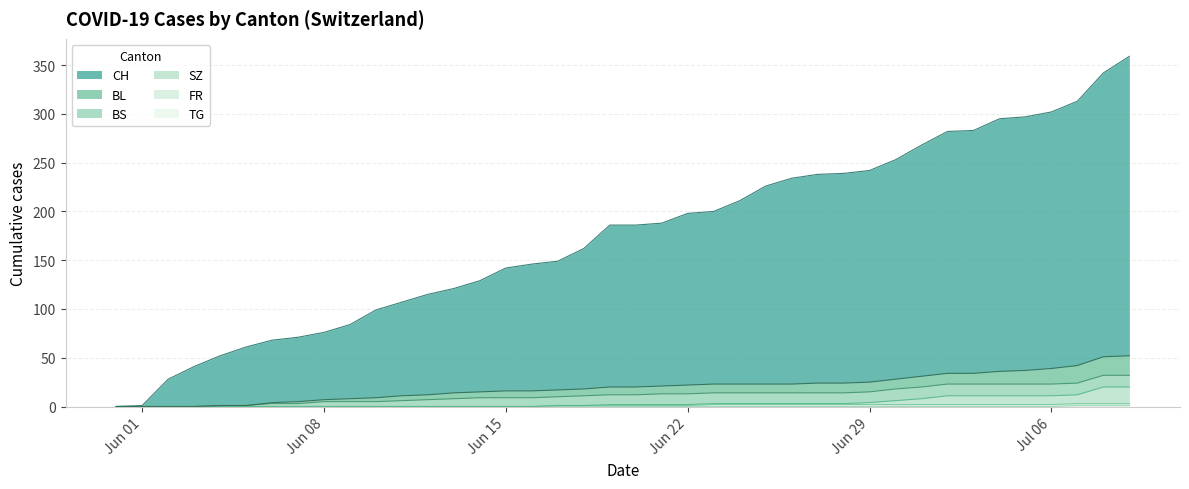

Is it true that TG equals 0 at 2020-06-05?

True